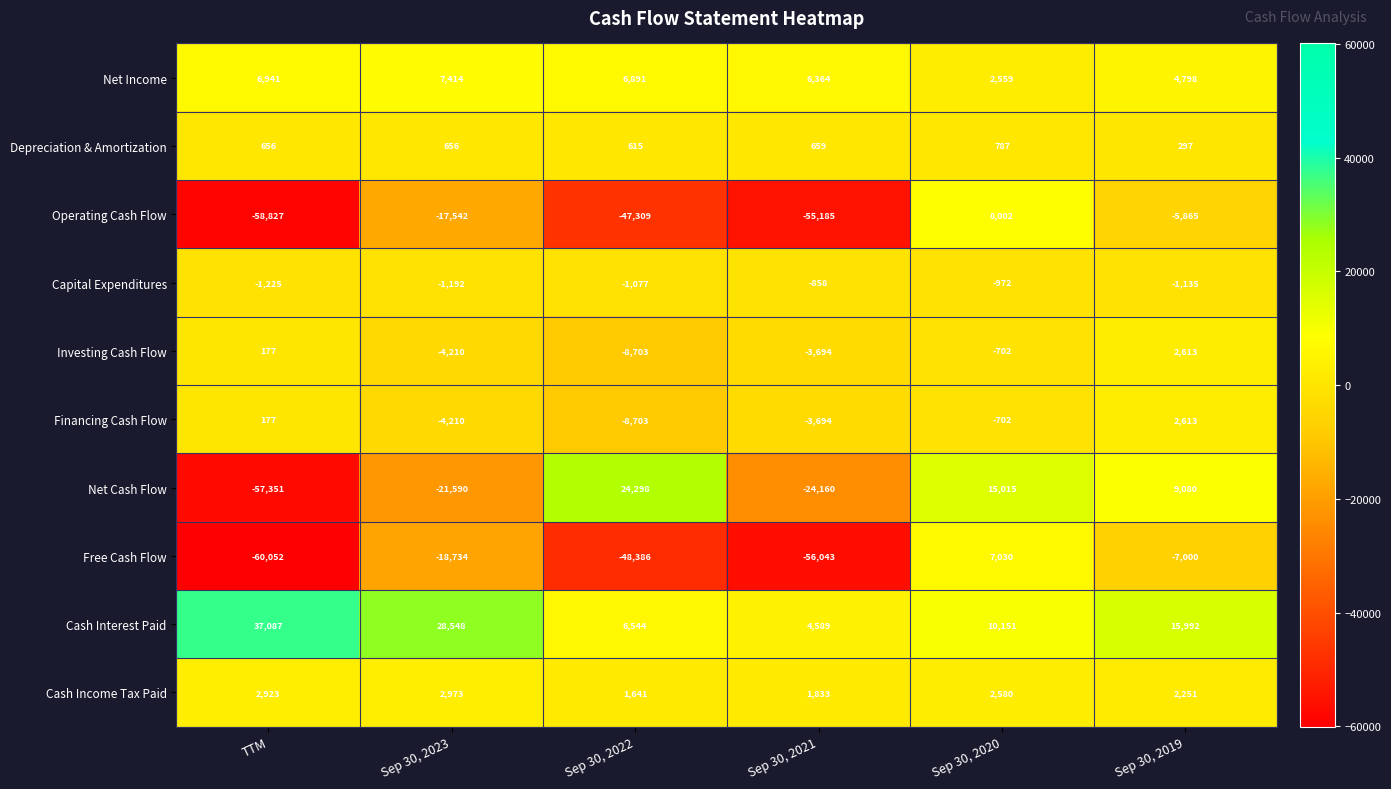

Count the number of data series in this chart.

10